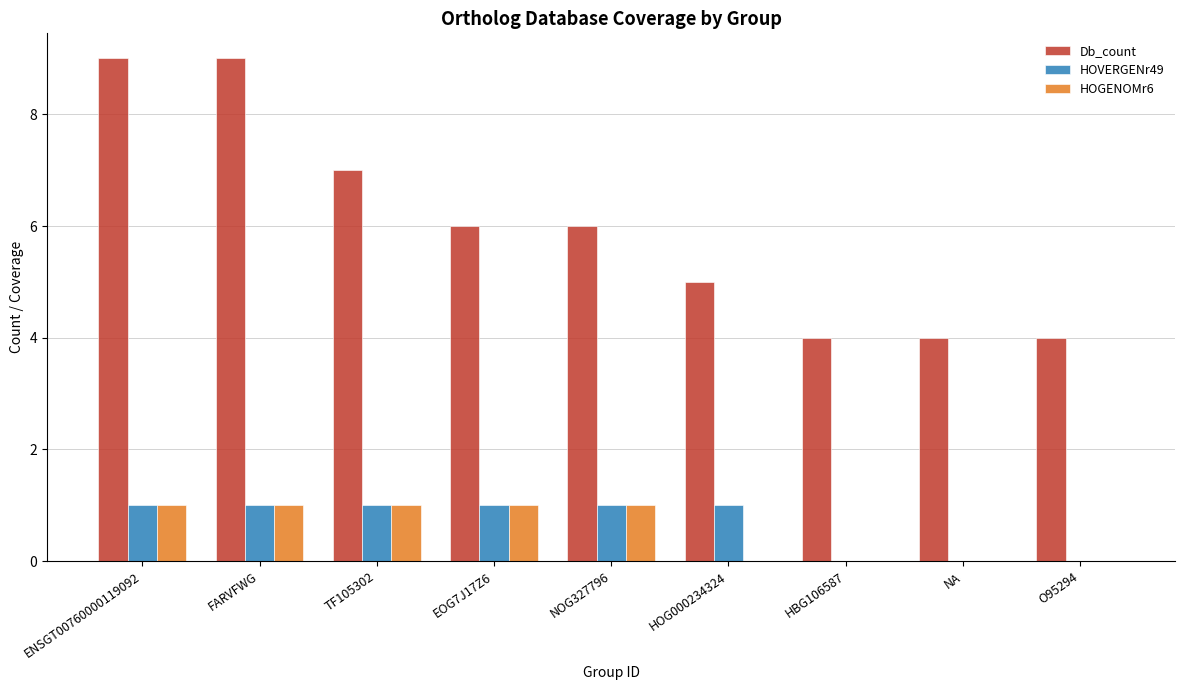

What is the greatest value displayed?

9